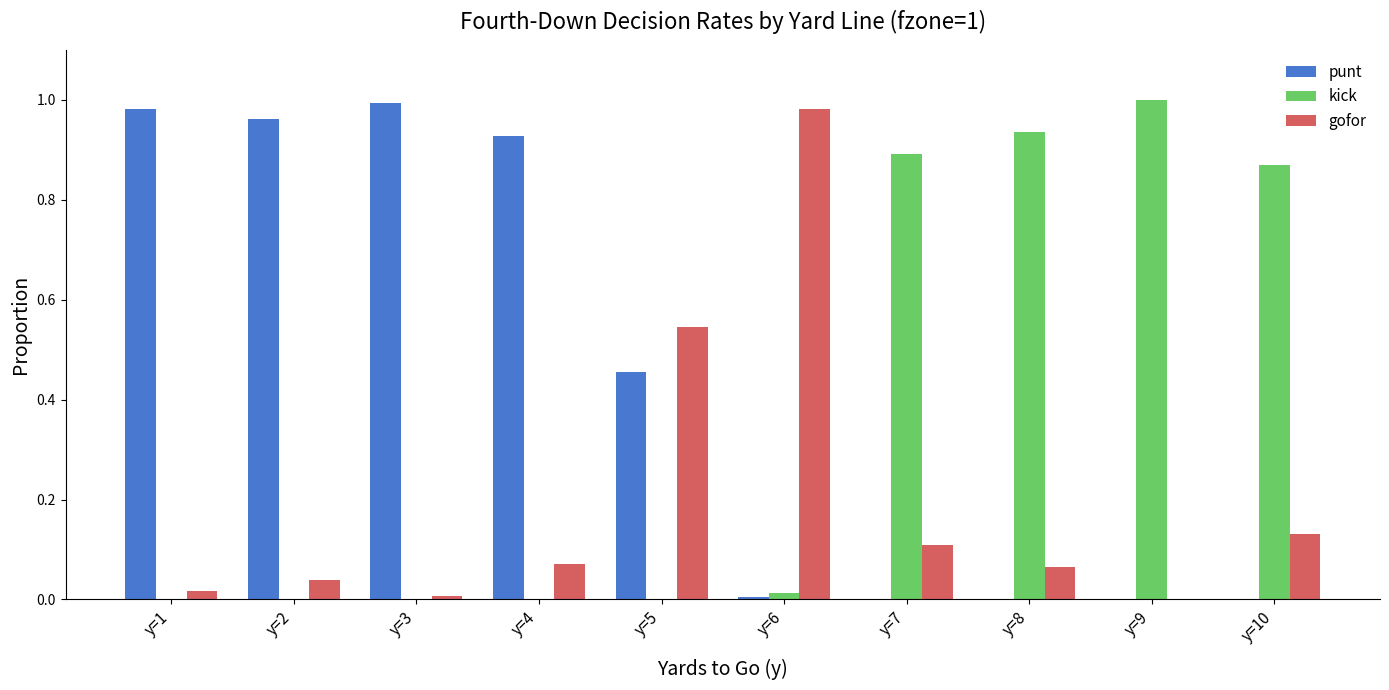

What are all the series names shown in the legend?

punt, kick, gofor